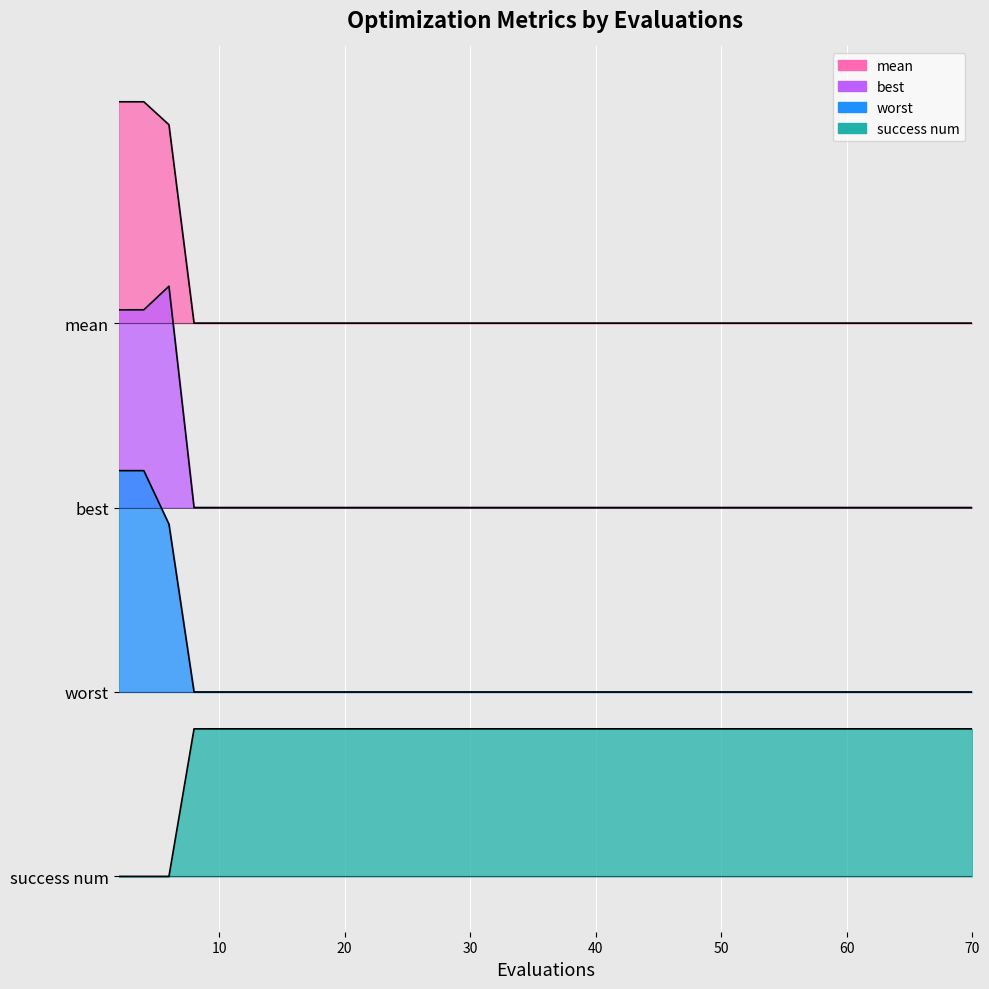

Which series has the largest range (max minus min)?

mean